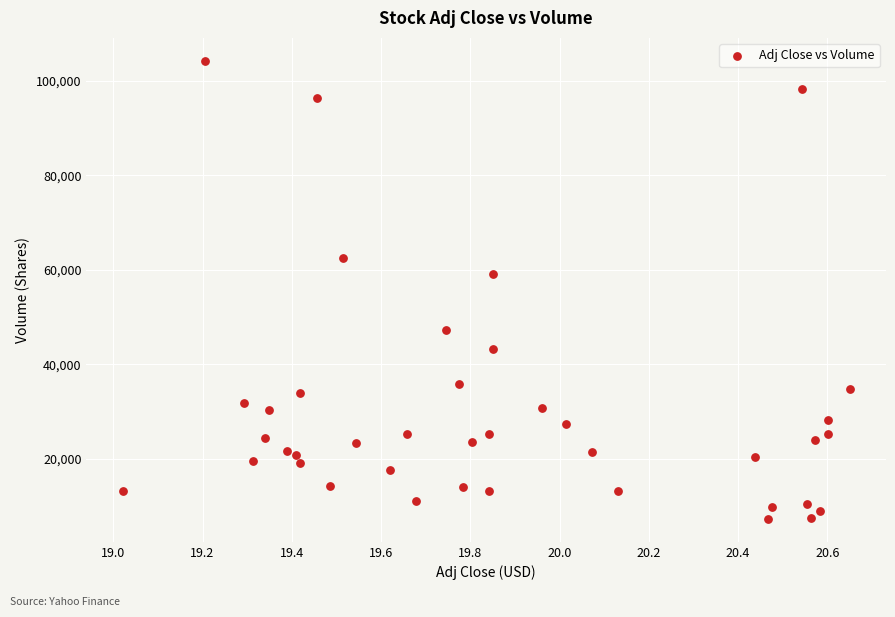

What is the range of Y values (max minus min)?

97100